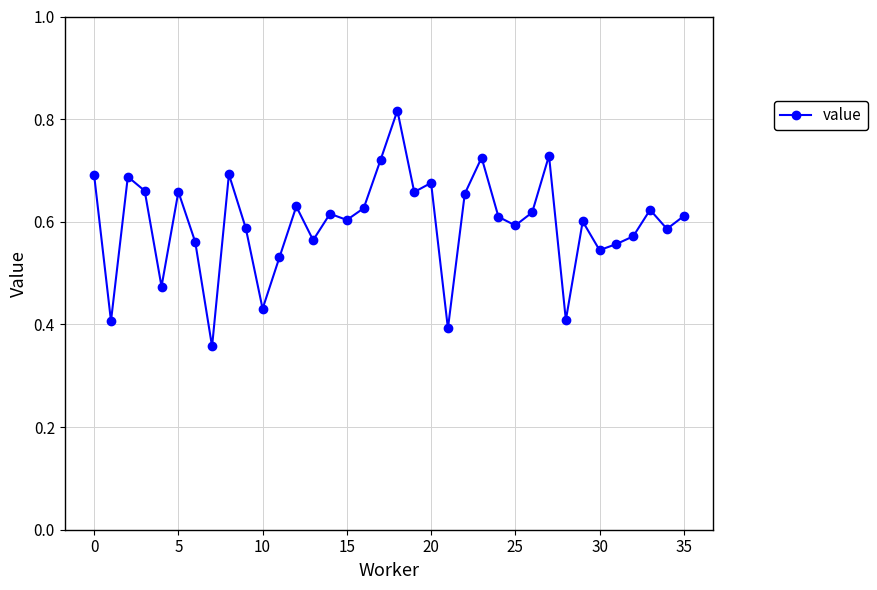

What is the sum of all values?

21.5